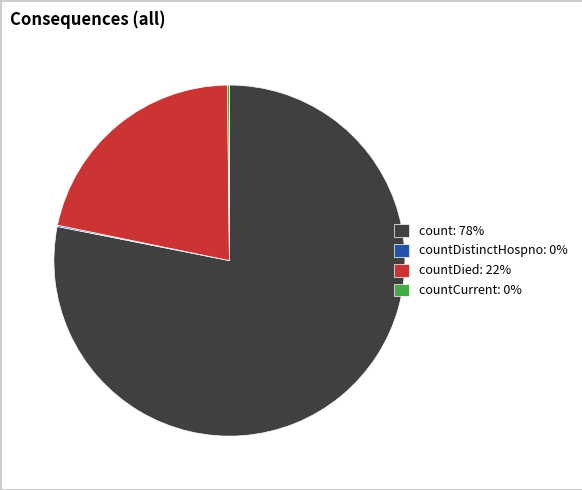

Is it true that count: 78% is 78% of the pie?

True